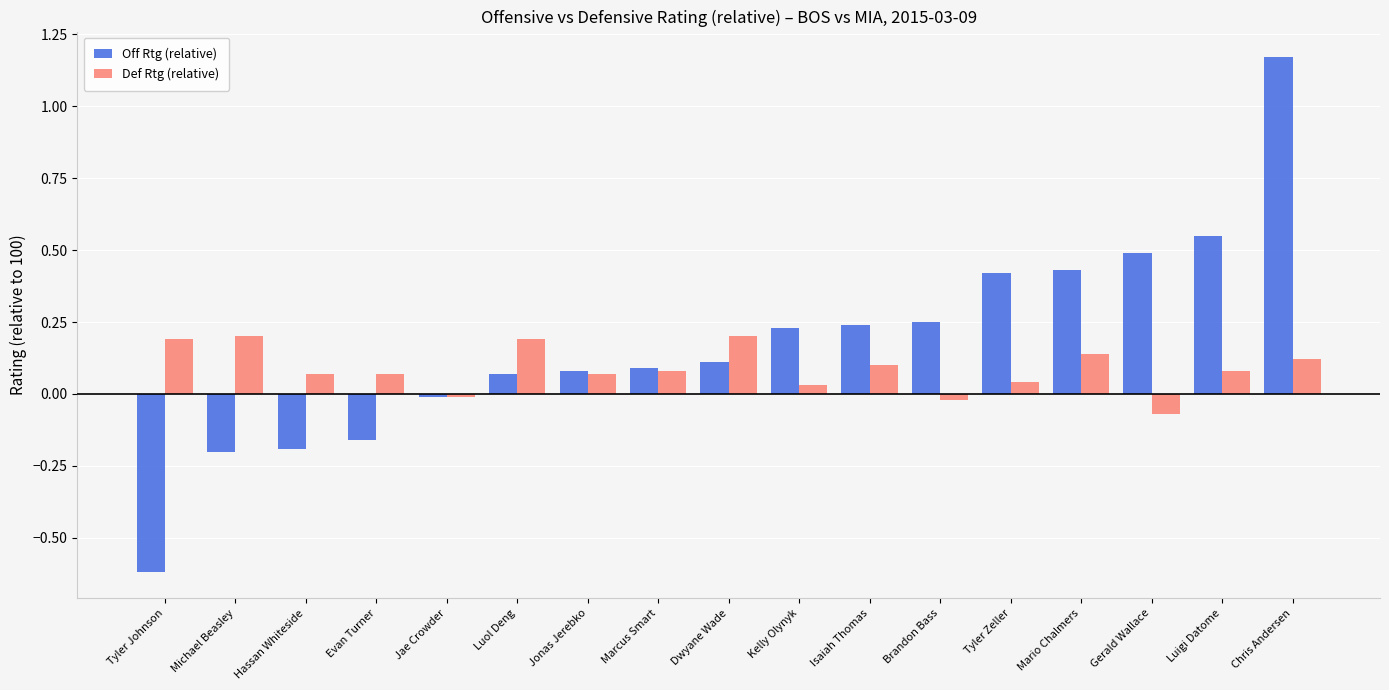

What is the spread (max minus min) of values at Hassan Whiteside?

0.3